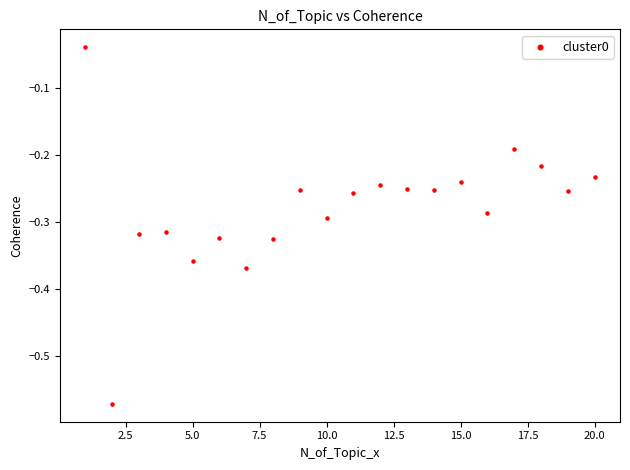

What is the range of Y values (max minus min)?

0.5